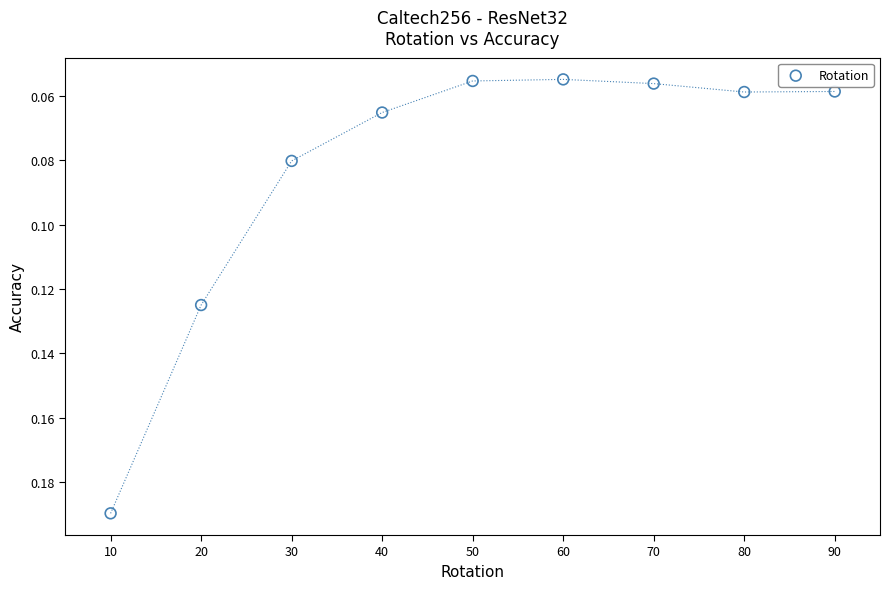

What is the average X value?

50.0